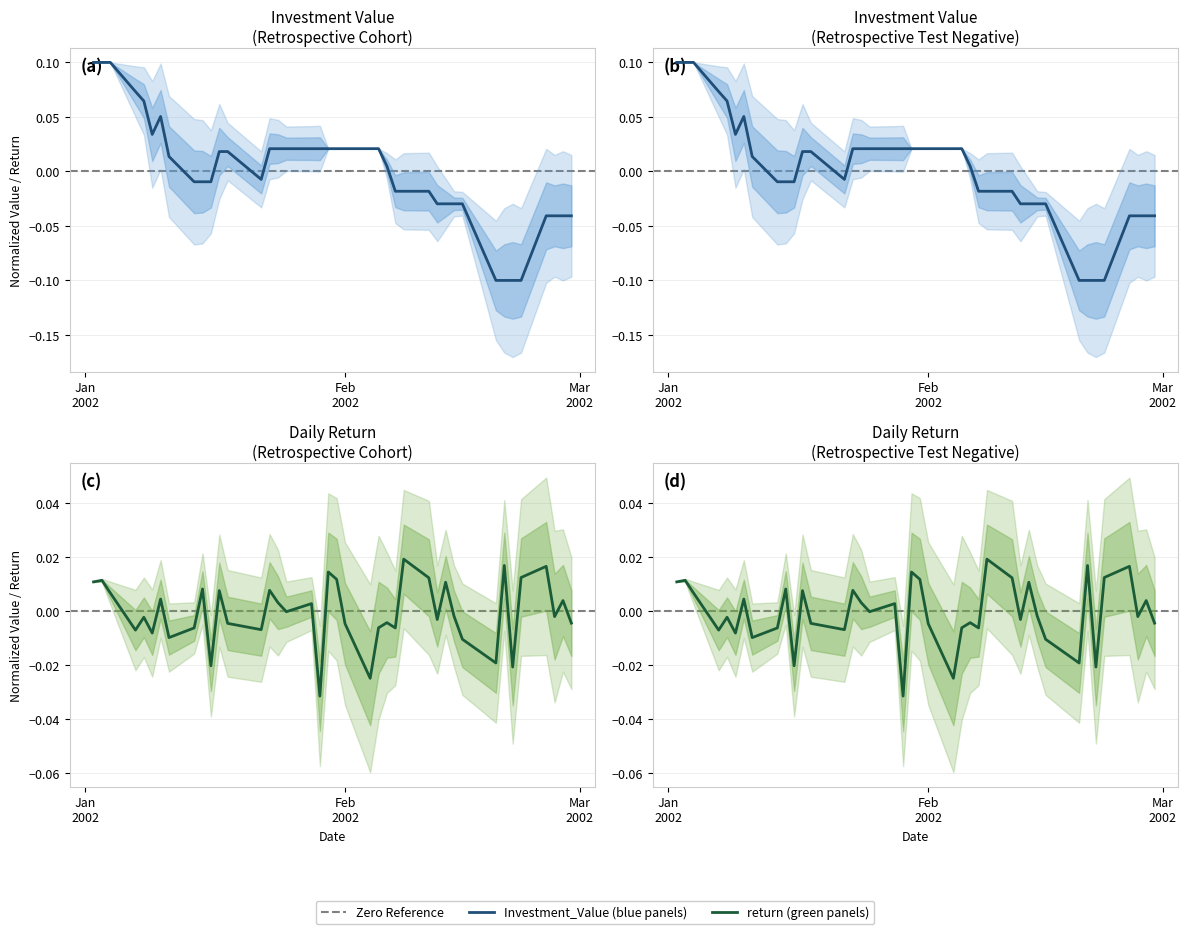

Reading right to left, what are all the values shown in this chart?

Investment_Value: -0.0	-0.0	-0.0	-0.0	-0.1	-0.1	-0.1	-0.1	-0.0	-0.0	-0.0	-0.0	-0.0	-0.0	-0.0	0.0	0.0	0.0	0.0	0.0	0.0	0.0	0.0	0.0	0.0	0.0	-0.0	0.0	0.0	-0.0	-0.0	-0.0	0.0	0.1	0.0	0.1	0.1	0.1	0.1	0.1
return: -0.0	0.0	-0.0	0.0	0.0	-0.0	0.0	-0.0	-0.0	-0.0	0.0	-0.0	0.0	0.0	-0.0	-0.0	-0.0	-0.0	-0.0	0.0	0.0	-0.0	0.0	-0.0	0.0	0.0	-0.0	-0.0	0.0	-0.0	0.0	-0.0	-0.0	0.0	-0.0	-0.0	-0.0	0.0	0.0	0.0